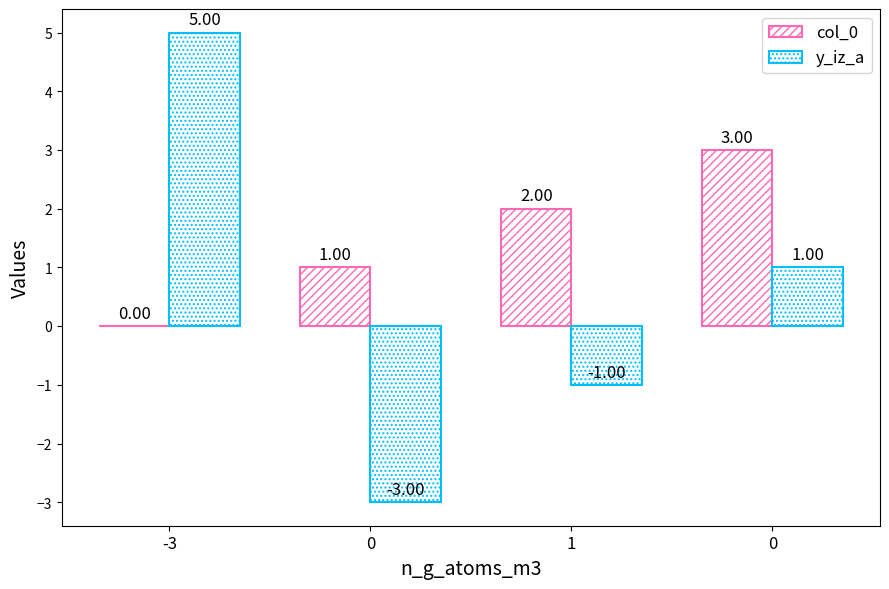

Does the chart contain stacked bars?

No